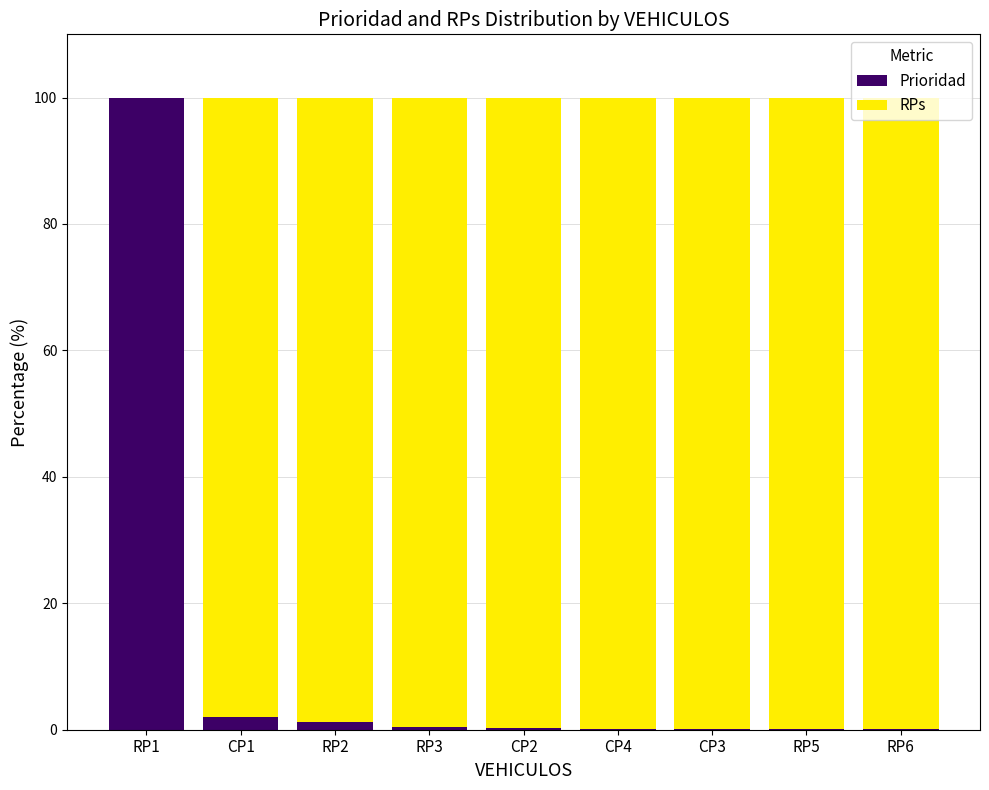

The RPs series shows 99.9 at RP6. True or false?

True